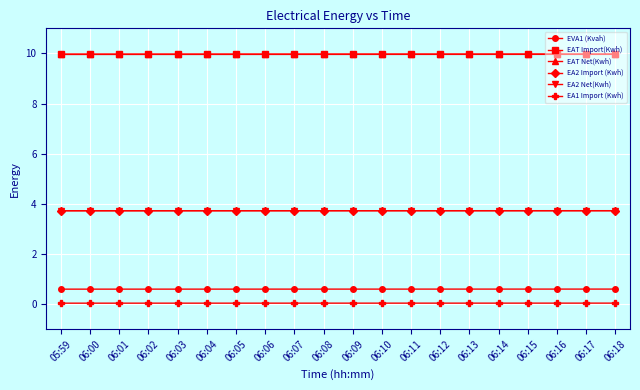

What are all the series names shown in the legend?

EVA1 (Kvah), EAT Import(Kwh), EAT Net(Kwh), EA2 Import (Kwh), EA2 Net(Kwh), EA1 Import (Kwh)